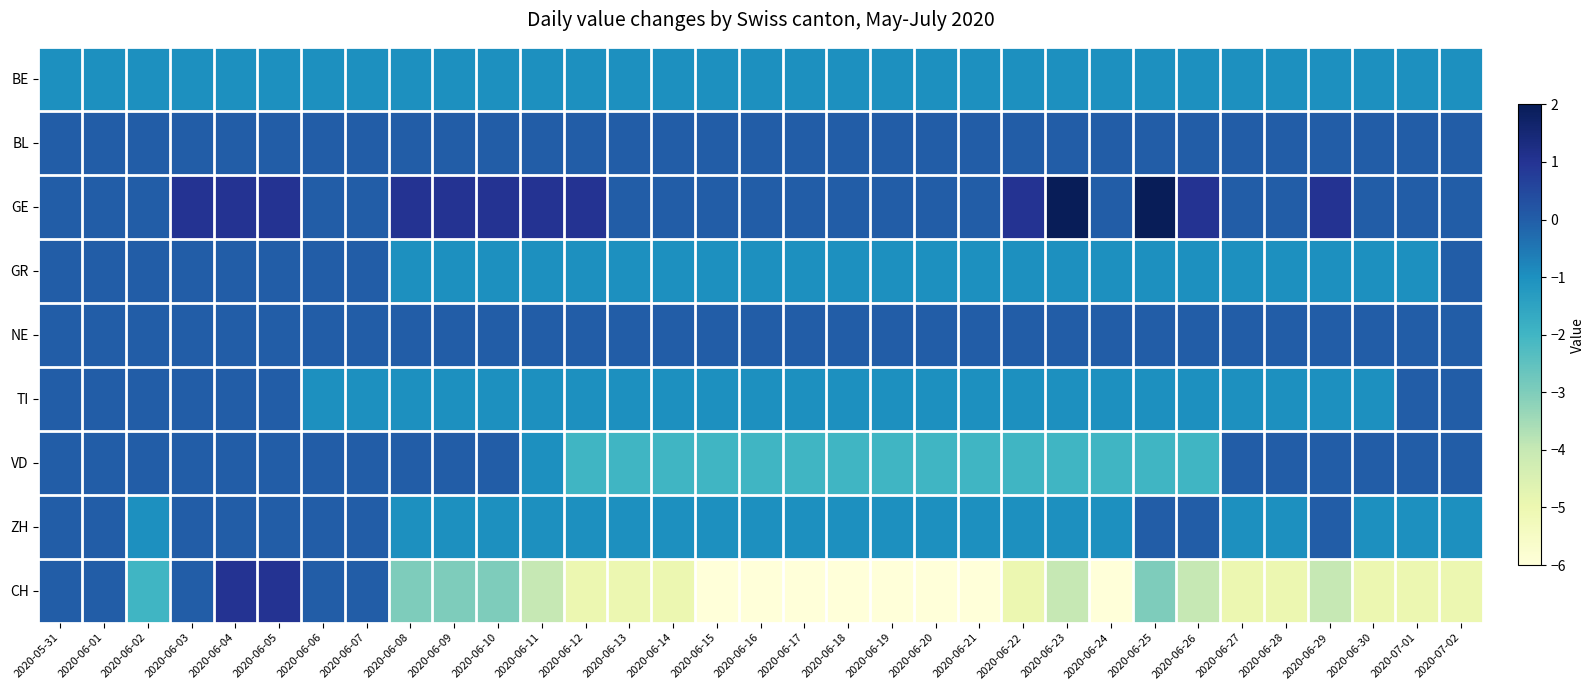

Reading right to left, list all the values displayed in this chart.

BE: 2020-07-02=-1	2020-07-01=-1	2020-06-30=-1	2020-06-29=-1	2020-06-28=-1	2020-06-27=-1	2020-06-26=-1	2020-06-25=-1	2020-06-24=-1	2020-06-23=-1	2020-06-22=-1	2020-06-21=-1	2020-06-20=-1	2020-06-19=-1	2020-06-18=-1	2020-06-17=-1	2020-06-16=-1	2020-06-15=-1	2020-06-14=-1	2020-06-13=-1	2020-06-12=-1	2020-06-11=-1	2020-06-10=-1	2020-06-09=-1	2020-06-08=-1	2020-06-07=-1	2020-06-06=-1	2020-06-05=-1	2020-06-04=-1	2020-06-03=-1	2020-06-02=-1	2020-06-01=-1	2020-05-31=-1
BL: 2020-07-02=0	2020-07-01=0	2020-06-30=0	2020-06-29=0	2020-06-28=0	2020-06-27=0	2020-06-26=0	2020-06-25=0	2020-06-24=0	2020-06-23=0	2020-06-22=0	2020-06-21=0	2020-06-20=0	2020-06-19=0	2020-06-18=0	2020-06-17=0	2020-06-16=0	2020-06-15=0	2020-06-14=0	2020-06-13=0	2020-06-12=0	2020-06-11=0	2020-06-10=0	2020-06-09=0	2020-06-08=0	2020-06-07=0	2020-06-06=0	2020-06-05=0	2020-06-04=0	2020-06-03=0	2020-06-02=0	2020-06-01=0	2020-05-31=0
GE: 2020-07-02=0	2020-07-01=0	2020-06-30=0	2020-06-29=1	2020-06-28=0	2020-06-27=0	2020-06-26=1	2020-06-25=2	2020-06-24=0	2020-06-23=2	2020-06-22=1	2020-06-21=0	2020-06-20=0	2020-06-19=0	2020-06-18=0	2020-06-17=0	2020-06-16=0	2020-06-15=0	2020-06-14=0	2020-06-13=0	2020-06-12=1	2020-06-11=1	2020-06-10=1	2020-06-09=1	2020-06-08=1	2020-06-07=0	2020-06-06=0	2020-06-05=1	2020-06-04=1	2020-06-03=1	2020-06-02=0	2020-06-01=0	2020-05-31=0
GR: 2020-07-02=0	2020-07-01=-1	2020-06-30=-1	2020-06-29=-1	2020-06-28=-1	2020-06-27=-1	2020-06-26=-1	2020-06-25=-1	2020-06-24=-1	2020-06-23=-1	2020-06-22=-1	2020-06-21=-1	2020-06-20=-1	2020-06-19=-1	2020-06-18=-1	2020-06-17=-1	2020-06-16=-1	2020-06-15=-1	2020-06-14=-1	2020-06-13=-1	2020-06-12=-1	2020-06-11=-1	2020-06-10=-1	2020-06-09=-1	2020-06-08=-1	2020-06-07=0	2020-06-06=0	2020-06-05=0	2020-06-04=0	2020-06-03=0	2020-06-02=0	2020-06-01=0	2020-05-31=0
NE: 2020-07-02=0	2020-07-01=0	2020-06-30=0	2020-06-29=0	2020-06-28=0	2020-06-27=0	2020-06-26=0	2020-06-25=0	2020-06-24=0	2020-06-23=0	2020-06-22=0	2020-06-21=0	2020-06-20=0	2020-06-19=0	2020-06-18=0	2020-06-17=0	2020-06-16=0	2020-06-15=0	2020-06-14=0	2020-06-13=0	2020-06-12=0	2020-06-11=0	2020-06-10=0	2020-06-09=0	2020-06-08=0	2020-06-07=0	2020-06-06=0	2020-06-05=0	2020-06-04=0	2020-06-03=0	2020-06-02=0	2020-06-01=0	2020-05-31=0
TI: 2020-07-02=0	2020-07-01=0	2020-06-30=-1	2020-06-29=-1	2020-06-28=-1	2020-06-27=-1	2020-06-26=-1	2020-06-25=-1	2020-06-24=-1	2020-06-23=-1	2020-06-22=-1	2020-06-21=-1	2020-06-20=-1	2020-06-19=-1	2020-06-18=-1	2020-06-17=-1	2020-06-16=-1	2020-06-15=-1	2020-06-14=-1	2020-06-13=-1	2020-06-12=-1	2020-06-11=-1	2020-06-10=-1	2020-06-09=-1	2020-06-08=-1	2020-06-07=-1	2020-06-06=-1	2020-06-05=0	2020-06-04=0	2020-06-03=0	2020-06-02=0	2020-06-01=0	2020-05-31=0
VD: 2020-07-02=0	2020-07-01=0	2020-06-30=0	2020-06-29=0	2020-06-28=0	2020-06-27=0	2020-06-26=-2	2020-06-25=-2	2020-06-24=-2	2020-06-23=-2	2020-06-22=-2	2020-06-21=-2	2020-06-20=-2	2020-06-19=-2	2020-06-18=-2	2020-06-17=-2	2020-06-16=-2	2020-06-15=-2	2020-06-14=-2	2020-06-13=-2	2020-06-12=-2	2020-06-11=-1	2020-06-10=0	2020-06-09=0	2020-06-08=0	2020-06-07=0	2020-06-06=0	2020-06-05=0	2020-06-04=0	2020-06-03=0	2020-06-02=0	2020-06-01=0	2020-05-31=0
ZH: 2020-07-02=-1	2020-07-01=-1	2020-06-30=-1	2020-06-29=0	2020-06-28=-1	2020-06-27=-1	2020-06-26=0	2020-06-25=0	2020-06-24=-1	2020-06-23=-1	2020-06-22=-1	2020-06-21=-1	2020-06-20=-1	2020-06-19=-1	2020-06-18=-1	2020-06-17=-1	2020-06-16=-1	2020-06-15=-1	2020-06-14=-1	2020-06-13=-1	2020-06-12=-1	2020-06-11=-1	2020-06-10=-1	2020-06-09=-1	2020-06-08=-1	2020-06-07=0	2020-06-06=0	2020-06-05=0	2020-06-04=0	2020-06-03=0	2020-06-02=-1	2020-06-01=0	2020-05-31=0
CH: 2020-07-02=-5	2020-07-01=-5	2020-06-30=-5	2020-06-29=-4	2020-06-28=-5	2020-06-27=-5	2020-06-26=-4	2020-06-25=-3	2020-06-24=-6	2020-06-23=-4	2020-06-22=-5	2020-06-21=-6	2020-06-20=-6	2020-06-19=-6	2020-06-18=-6	2020-06-17=-6	2020-06-16=-6	2020-06-15=-6	2020-06-14=-5	2020-06-13=-5	2020-06-12=-5	2020-06-11=-4	2020-06-10=-3	2020-06-09=-3	2020-06-08=-3	2020-06-07=0	2020-06-06=0	2020-06-05=1	2020-06-04=1	2020-06-03=0	2020-06-02=-2	2020-06-01=0	2020-05-31=0